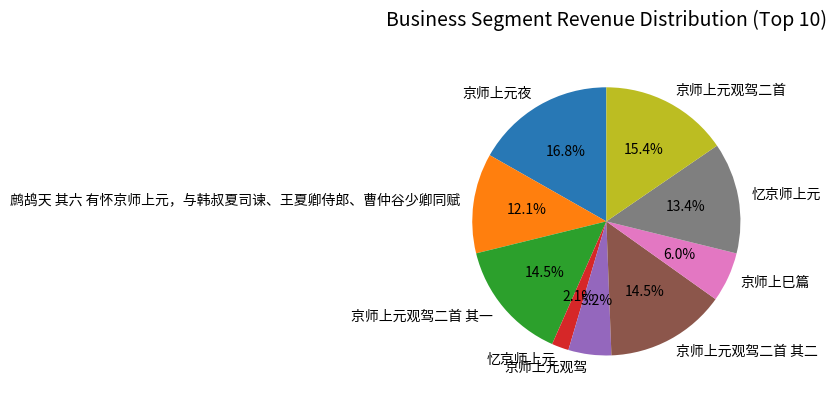

Count the number of slices in the pie.

9